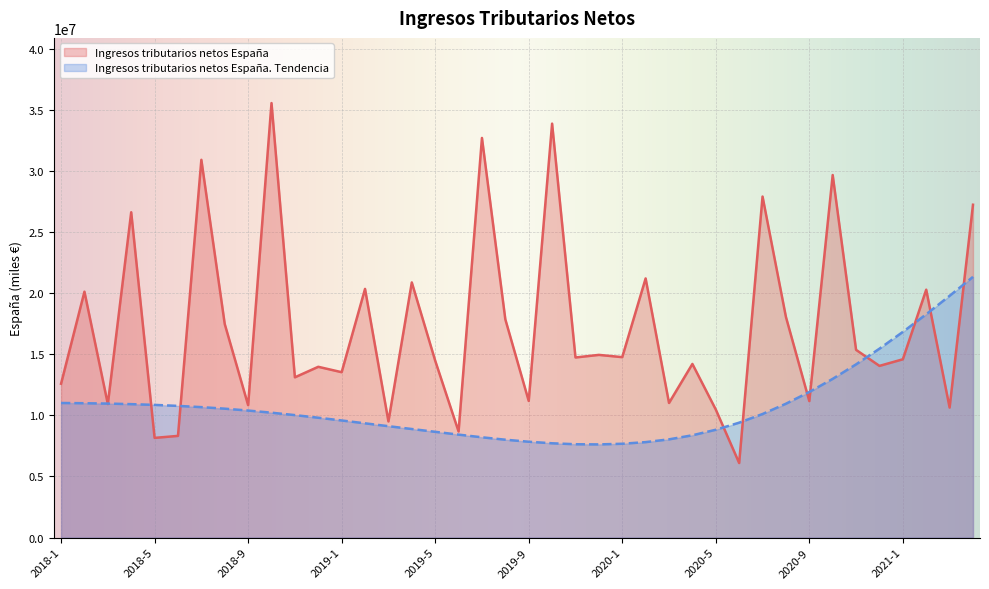

Reading right to left, transcribe all the data shown in this chart.

Ingresos tributarios netos España: 2021-4=27248549.0	2021-3=10642327.0	2021-2=20291881.0	2021-1=14595485.0	2020-12=14054249.0	2020-11=15365889.0	2020-10=29680711.0	2020-9=11170394.0	2020-8=18061554.0	2020-7=27919001.0	2020-6=6102204.0	2020-5=10481747.0	2020-4=14212916.0	2020-3=11018494.0	2020-2=21213520.0	2020-1=14769959.0	2019-12=14955021.0	2019-11=14742813.0	2019-10=33888706.0	2019-9=11184595.0	2019-8=17863944.0	2019-7=32716872.0	2019-6=8685179.0	2019-5=14482504.0	2019-4=20886277.0	2019-3=9507781.0	2019-2=20356040.0	2019-1=13537814.0	2018-12=13979859.0	2018-11=13118695.0	2018-10=35572586.0	2018-9=10838996.0	2018-8=17480442.0	2018-7=30926771.0	2018-6=8323416.0	2018-5=8159303.0	2018-4=26632667.0	2018-3=10928946.0	2018-2=20129307.0	2018-1=12593977.0
Ingresos tributarios netos España. Tendencia: 2021-4=21343551.6	2021-3=19790273.6	2021-2=18280887.3	2021-1=16834900.1	2020-12=15462065.7	2020-11=14179453.1	2020-10=12991939.1	2020-9=11916592.8	2020-8=10955852.5	2020-7=10114595.2	2020-6=9405013.0	2020-5=8824667.3	2020-4=8373558.3	2020-3=8039493.8	2020-2=7812720.1	2020-1=7678606.6	2019-12=7624961.3	2019-11=7639591.8	2019-10=7717621.5	2019-9=7844419.7	2019-8=8010232.7	2019-7=8207745.3	2019-6=8427203.7	2019-5=8656415.9	2019-4=8885628.0	2019-3=9117278.6	2019-2=9351367.6	2019-1=9585456.6	2018-12=9809791.9	2018-11=10024373.4	2018-10=10221886.0	2018-9=10397452.8	2018-8=10551073.7	2018-7=10677871.9	2018-6=10777847.4	2018-5=10860753.9	2018-4=10921714.6	2018-3=10968044.7	2018-2=10997305.8	2018-1=11016813.2